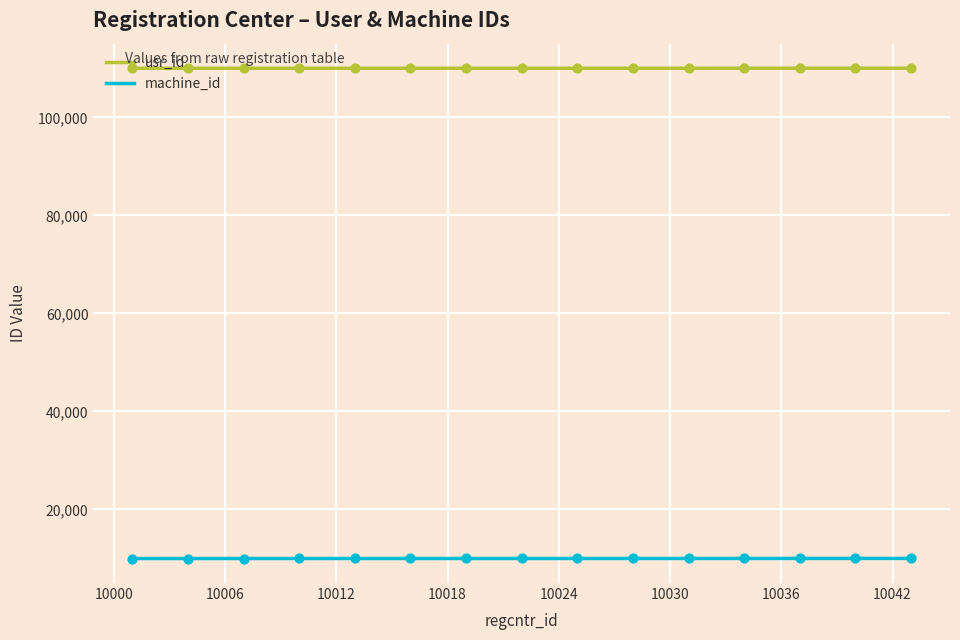

Which series has the largest total across all categories?

usr_id